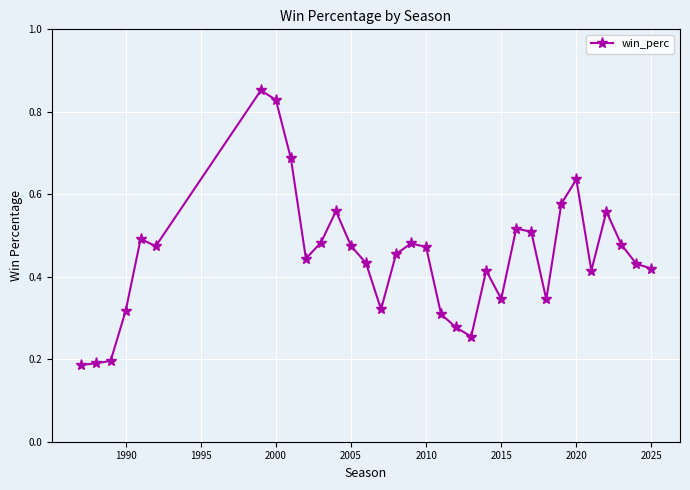

True or false: there are more than 0 points higher than both neighbors.

True